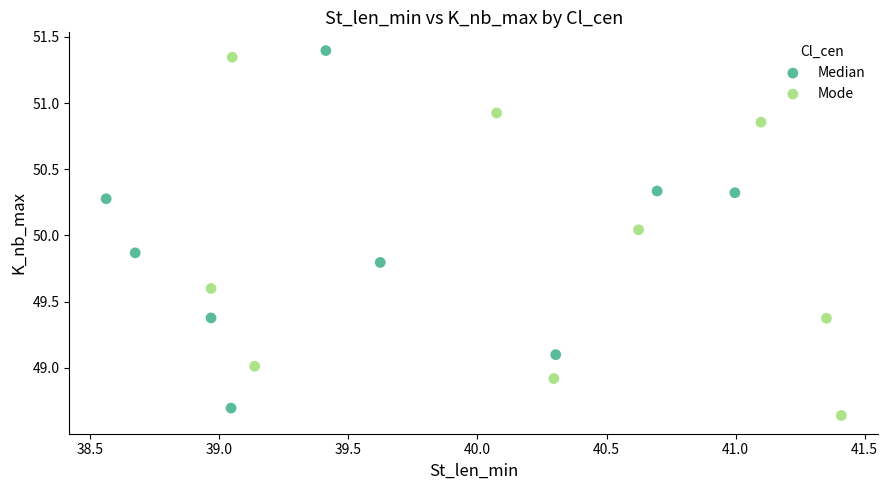

Which series contains the lowest Y value?

Mode